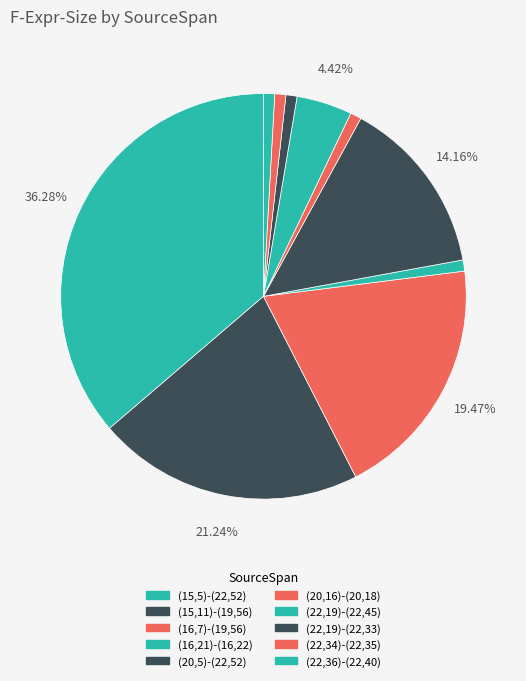

What is the total percentage of (20,5)-(22,52) and (22,36)-(22,40)?

15.0%